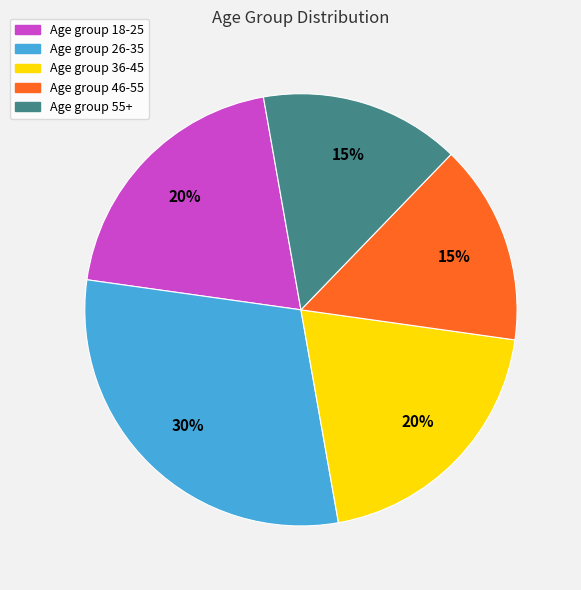

To the nearest percent, what is the difference between the largest and smallest slice percentages?

15%